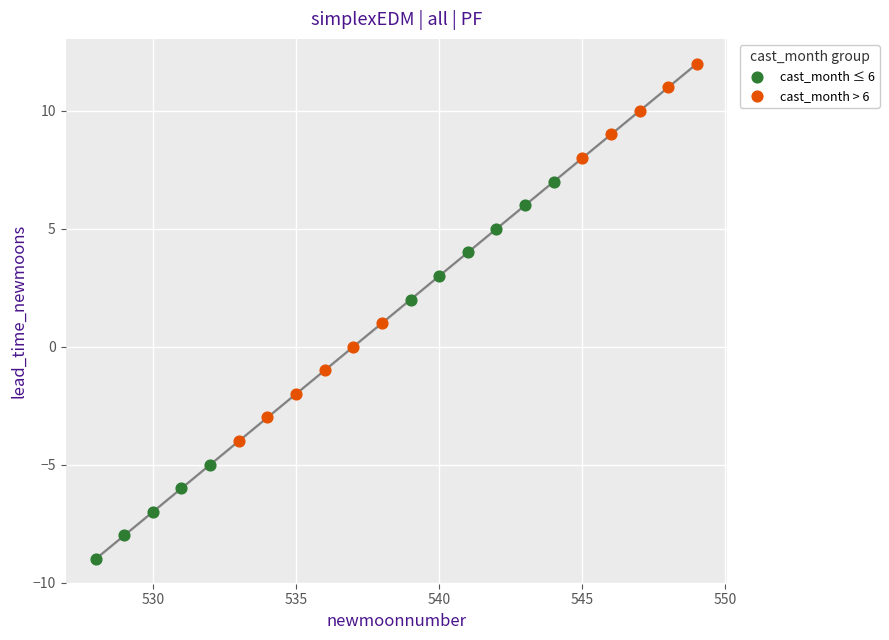

What are all the series names shown in the legend?

cast_month ≤ 6, cast_month > 6